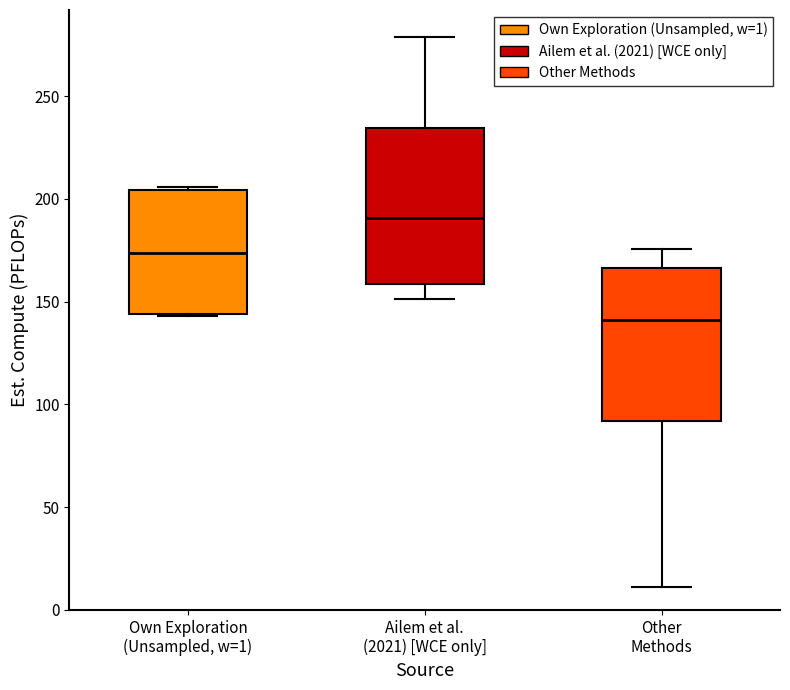

Reading left to right, read every box against the y-axis: the position of its median line, the range the box covers, and the ends of its whiskers. The values are not printed on the chart, so give them approximately, as read against the axis.

Own Exploration (Unsampled, w=1): median 175, box 145 to 205, whiskers 145 to 205
Ailem et al. (2021) [WCE only]: median 190, box 160 to 235, whiskers 150 to 280
Other Methods: median 140, box 90 to 165, whiskers 10 to 175